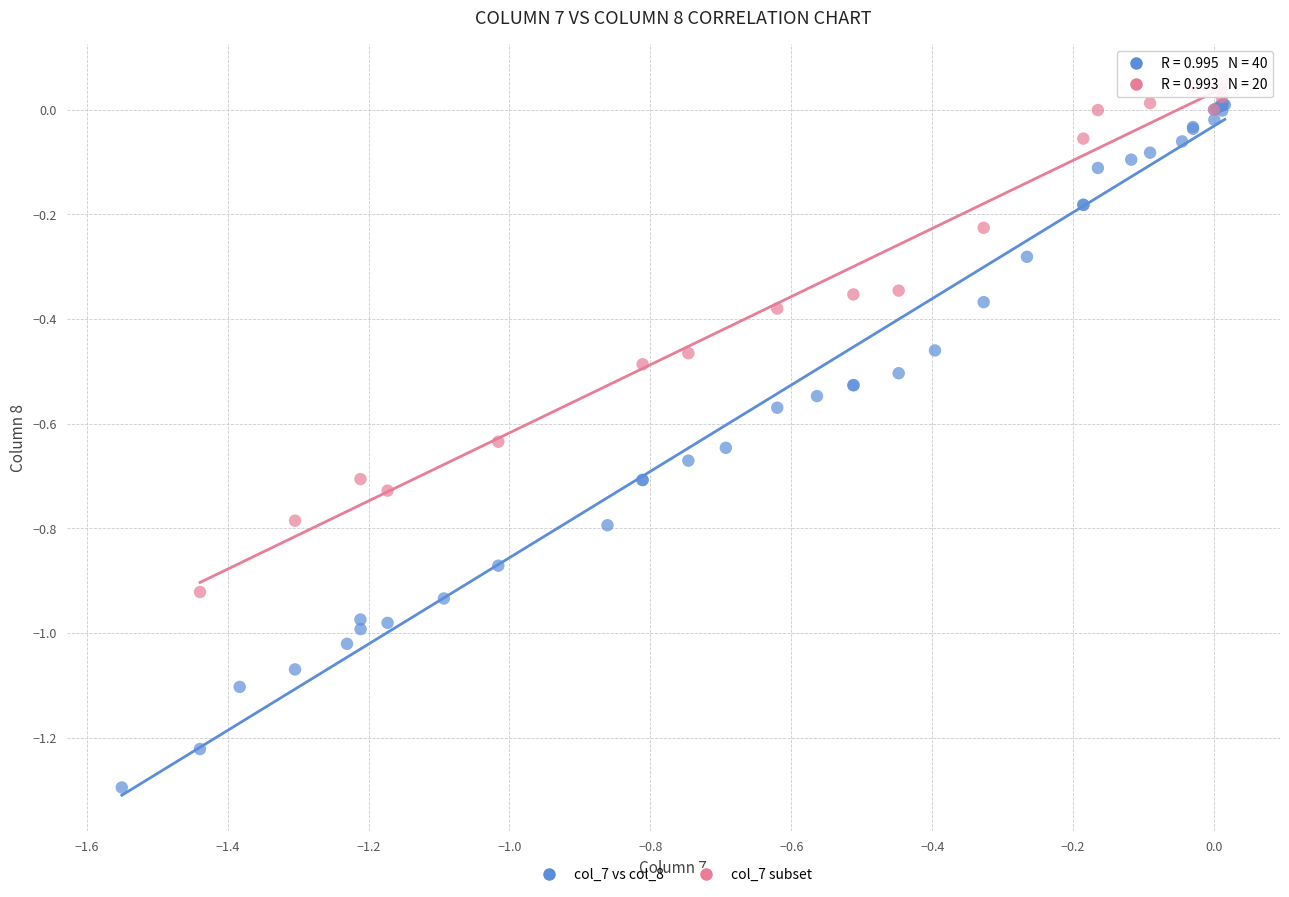

Which series contains the lowest Y value?

col_7 vs col_8